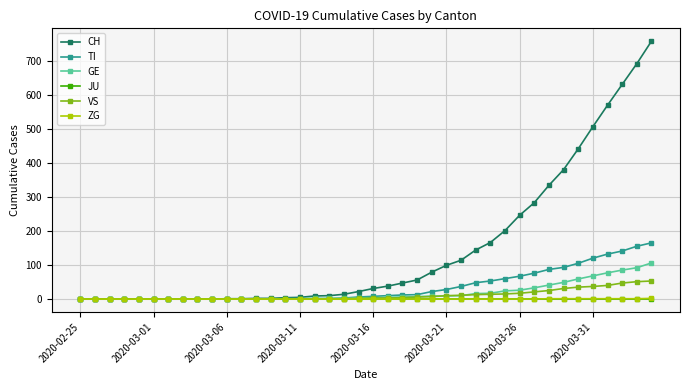

Which series has the largest range (max minus min)?

CH